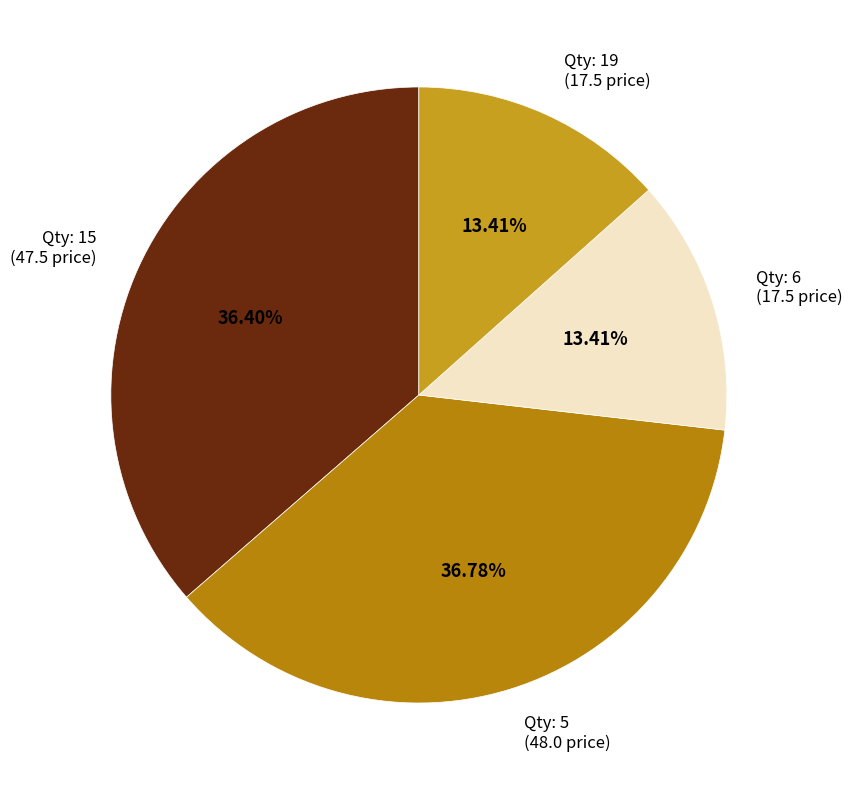

How many segments does this pie chart have?

4